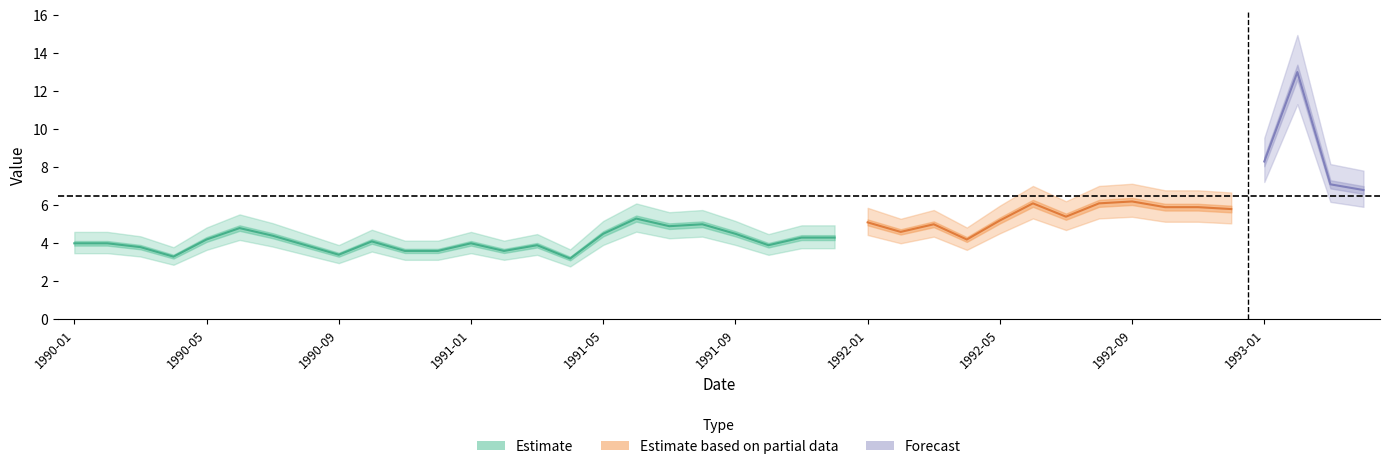

List the labels in order of value, largest first.

1993-02, 1993-01, 1993-03, 1993-04, 1992-09, 1992-06, 1992-08, 1992-10, 1992-11, 1992-12, 1992-07, 1991-06, 1992-05, 1992-01, 1991-08, 1992-03, 1991-07, 1990-06, 1992-02, 1991-05, 1991-09, 1990-07, 1991-11, 1991-12, 1990-05, 1992-04, 1990-10, 1990-01, 1990-02, 1991-01, 1990-08, 1991-03, 1991-10, 1990-03, 1990-11, 1990-12, 1991-02, 1990-09, 1990-04, 1991-04